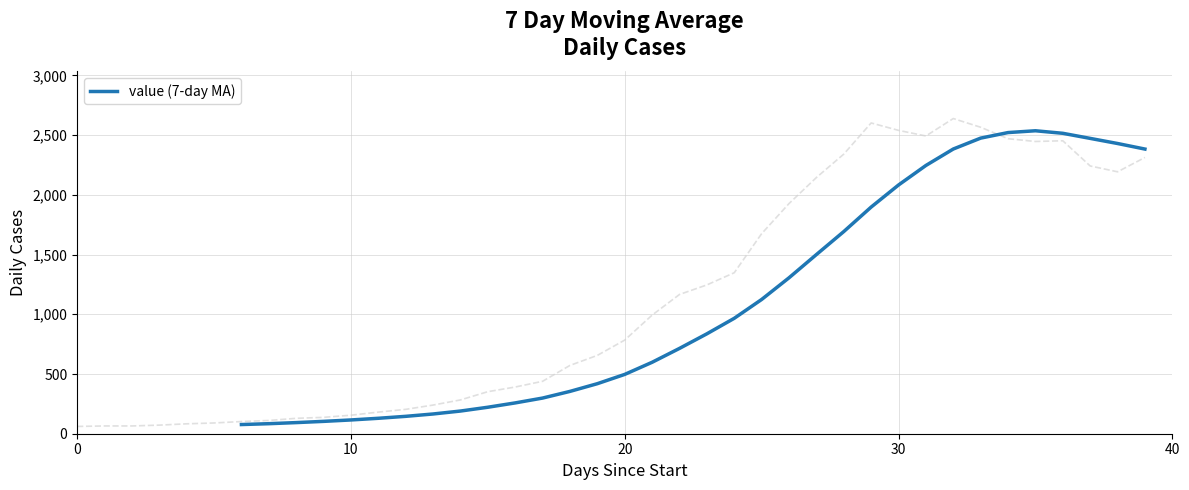

Reading right to left, list all the values displayed in this chart.

2383.4	2430.0	2472.9	2515.4	2536.7	2521.6	2475.1	2383.9	2246.1	2082.6	1897.7	1692.6	1500.0	1305.6	1124.0	966.4	836.6	714.4	598.1	496.7	419.0	354.4	298.6	258.0	221.7	189.9	165.3	145.6	129.3	115.3	103.4	93.1	84.0	76.9